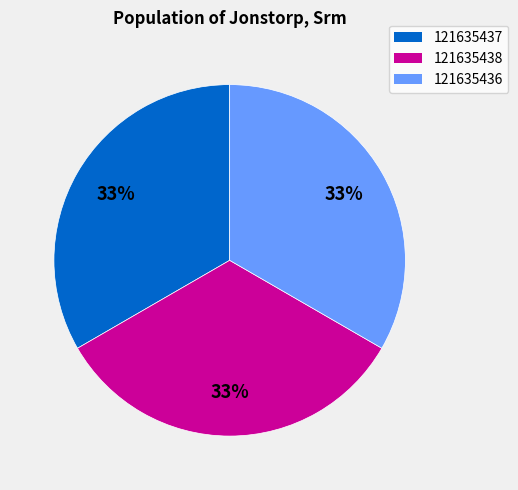

Does 121635437 account for over 50% of the chart?

No